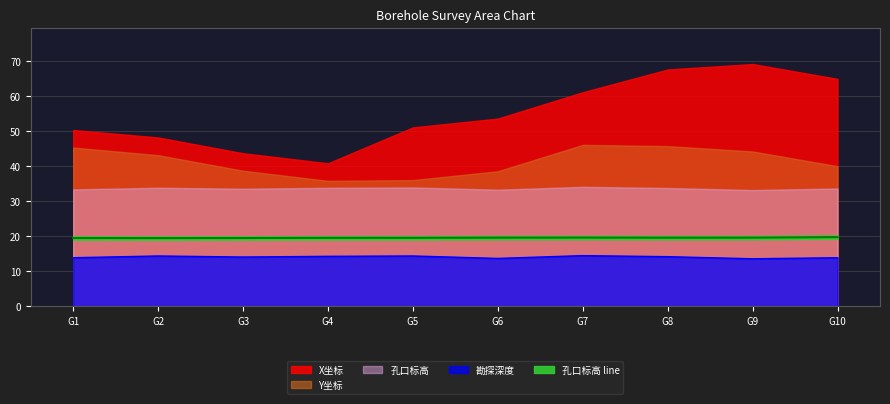

Where does the 勘探深度 series first go above 14?

G2